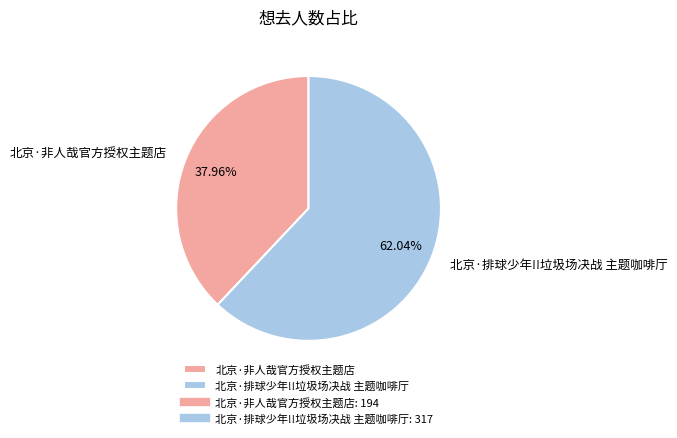

What percentage is the 北京·非人哉官方授权主题店 slice, to the nearest percent?

38%